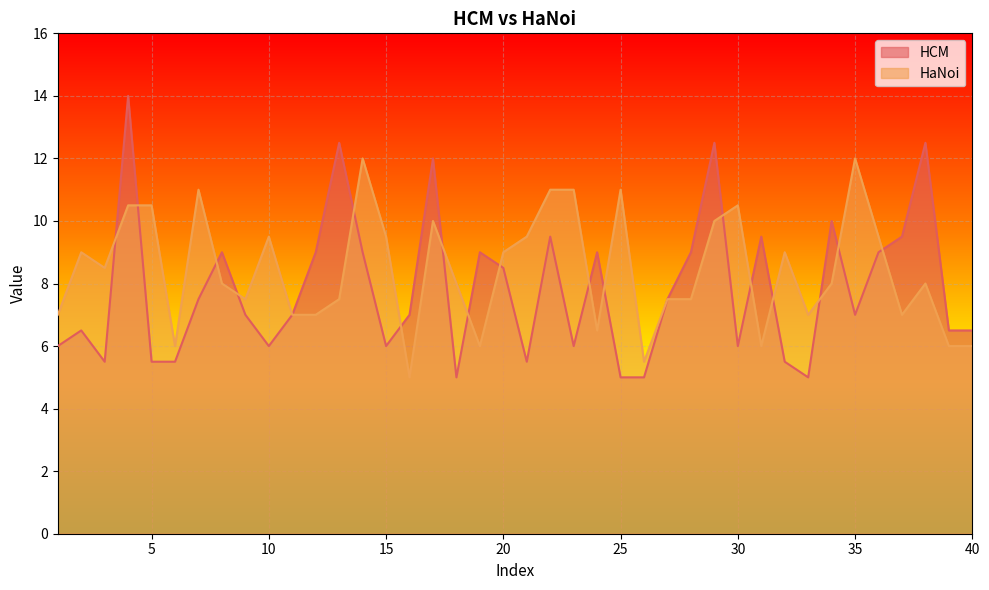

Which series has the largest total across all categories?

HaNoi